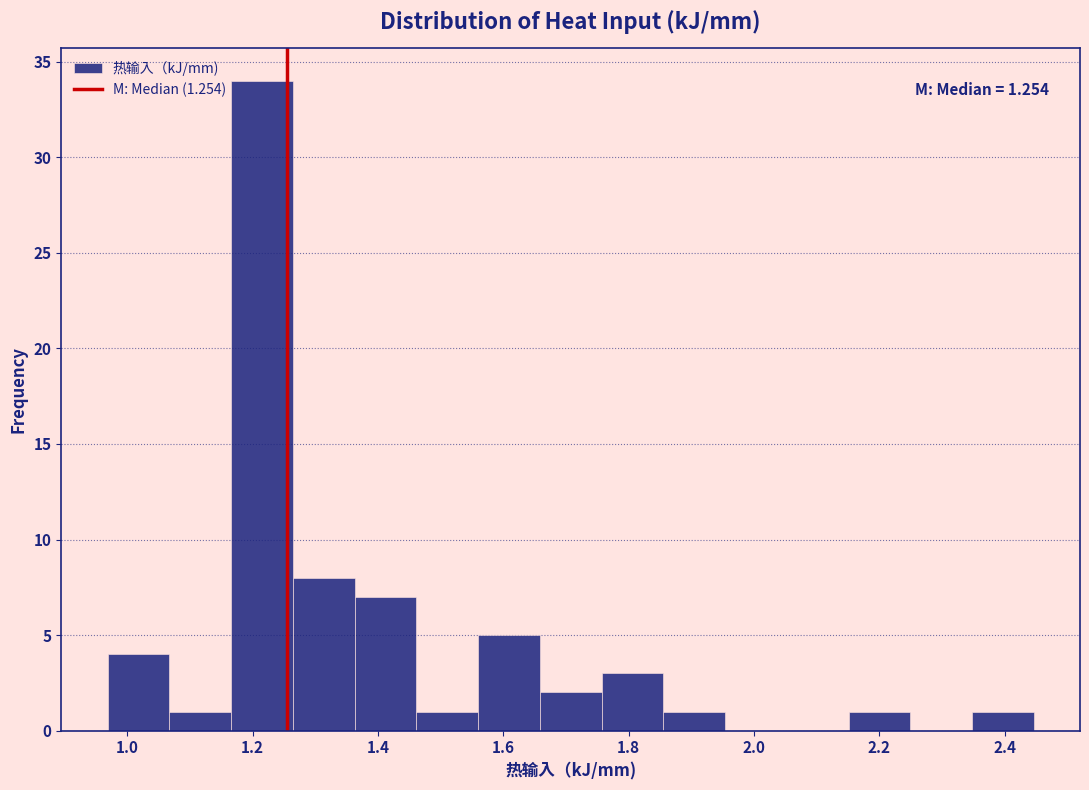

Which range on the x-axis has the tallest bar?

1.16 to 1.26